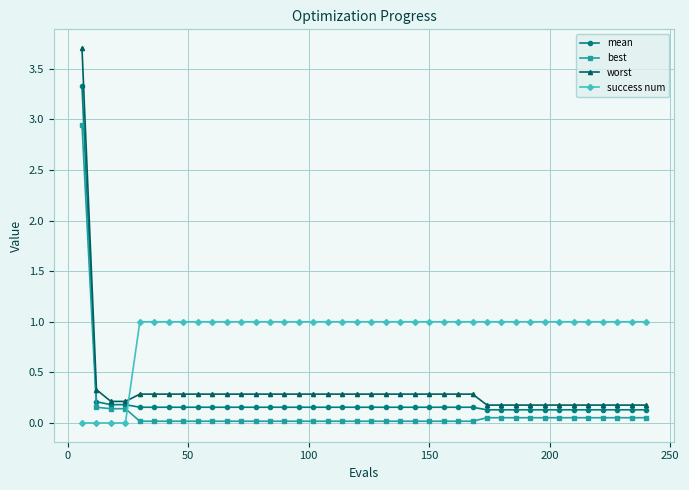

What is the value of the success num point at the 30th from the left?

1.0